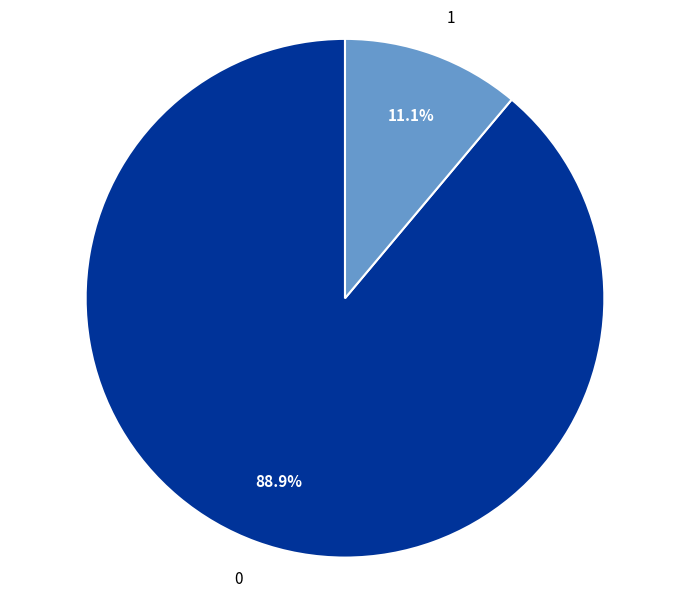

To the nearest percent, what is the average slice percentage?

50%